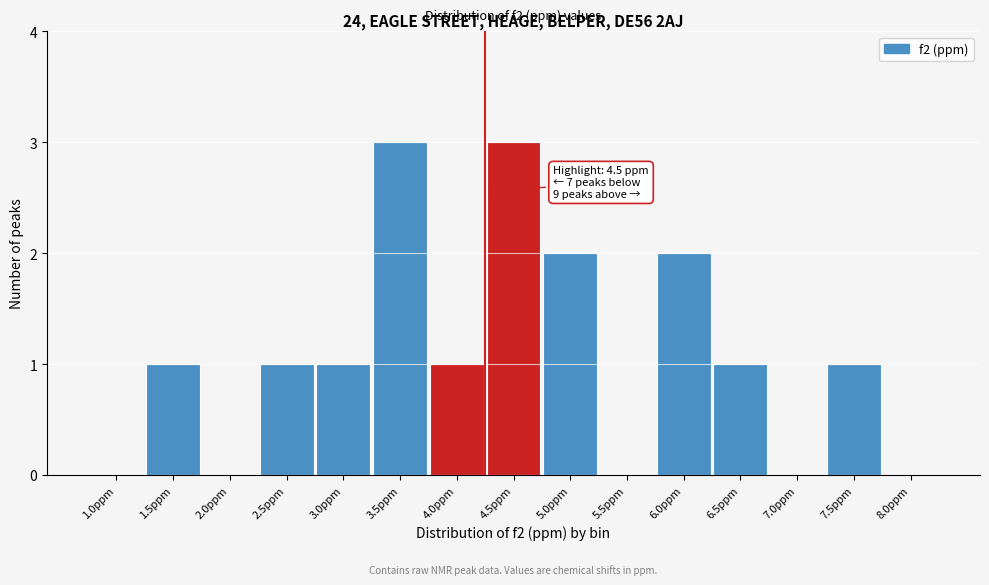

Reading left to right, what are all the values shown in this chart?

1.0ppm=0	1.5ppm=1	2.0ppm=0	2.5ppm=1	3.0ppm=1	3.5ppm=3	4.0ppm=1	4.5ppm=3	5.0ppm=2	5.5ppm=0	6.0ppm=2	6.5ppm=1	7.0ppm=0	7.5ppm=1	8.0ppm=0